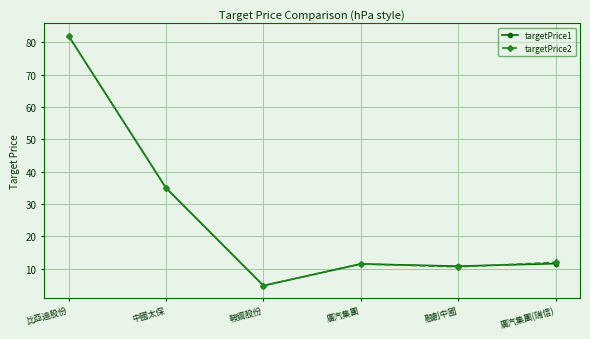

What is the label of the 6th point from the right?

比亞迪股份